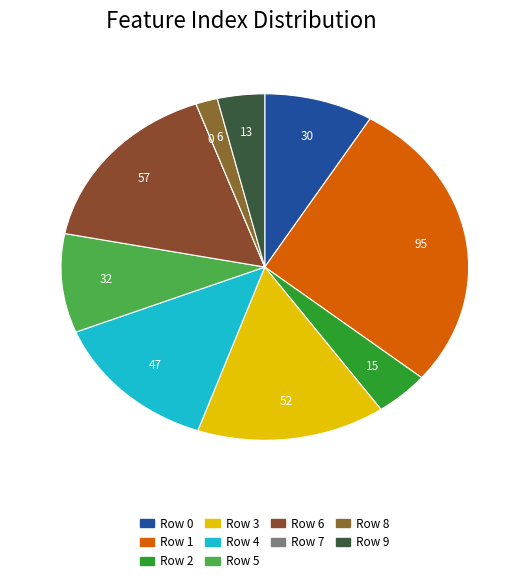

What is the largest slice in the pie chart?

1